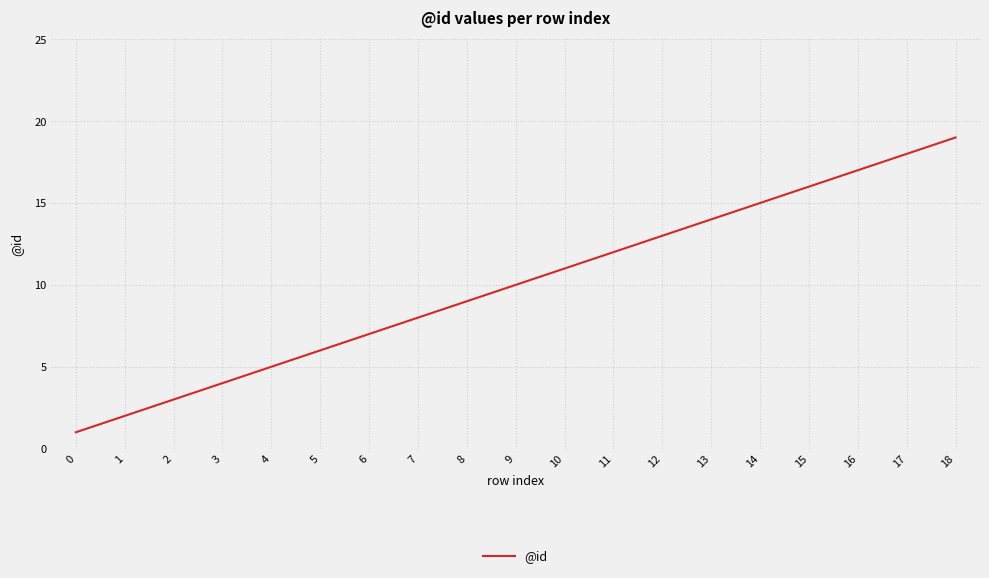

How many distinct data groups are displayed?

1